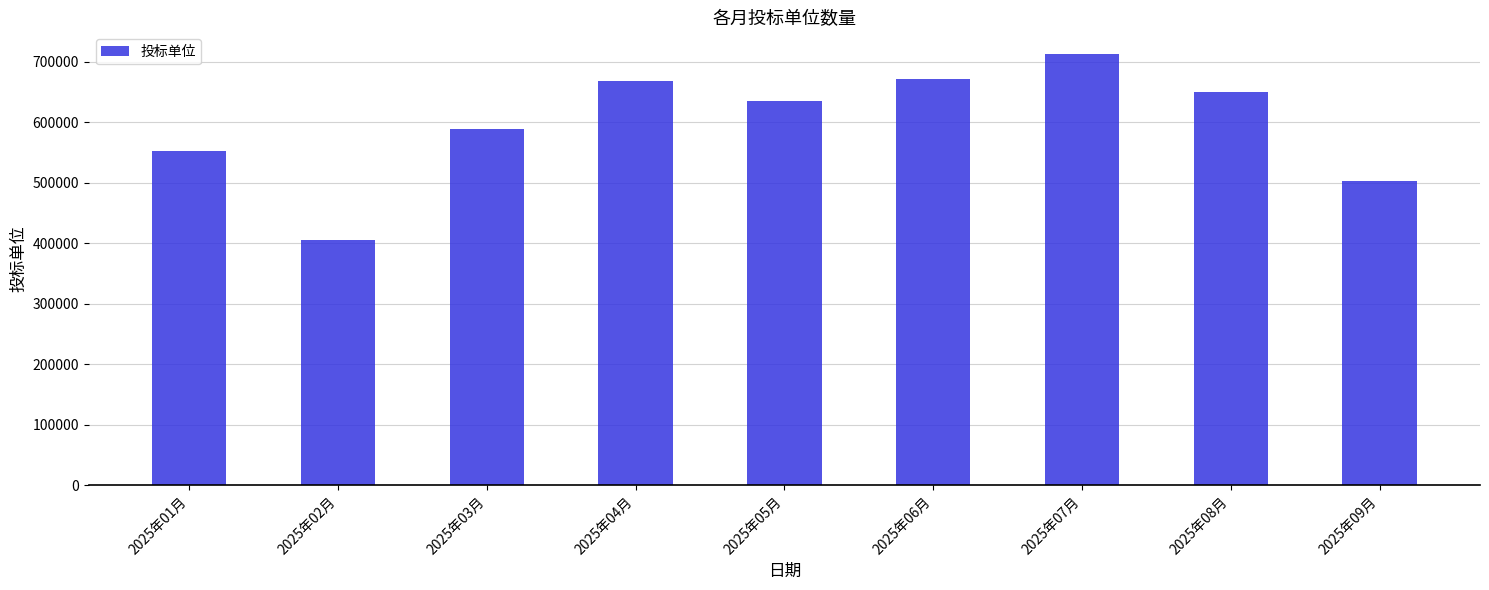

What is the label of the 4th bar from the right?

2025年06月